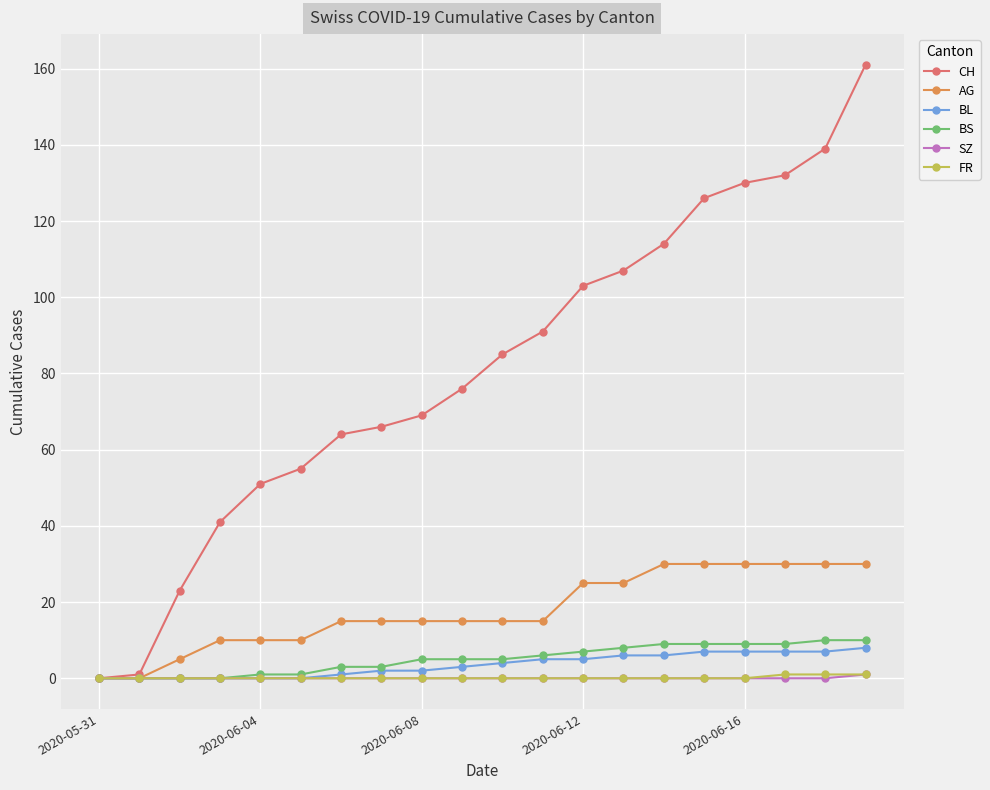

What is the greatest value displayed?

161